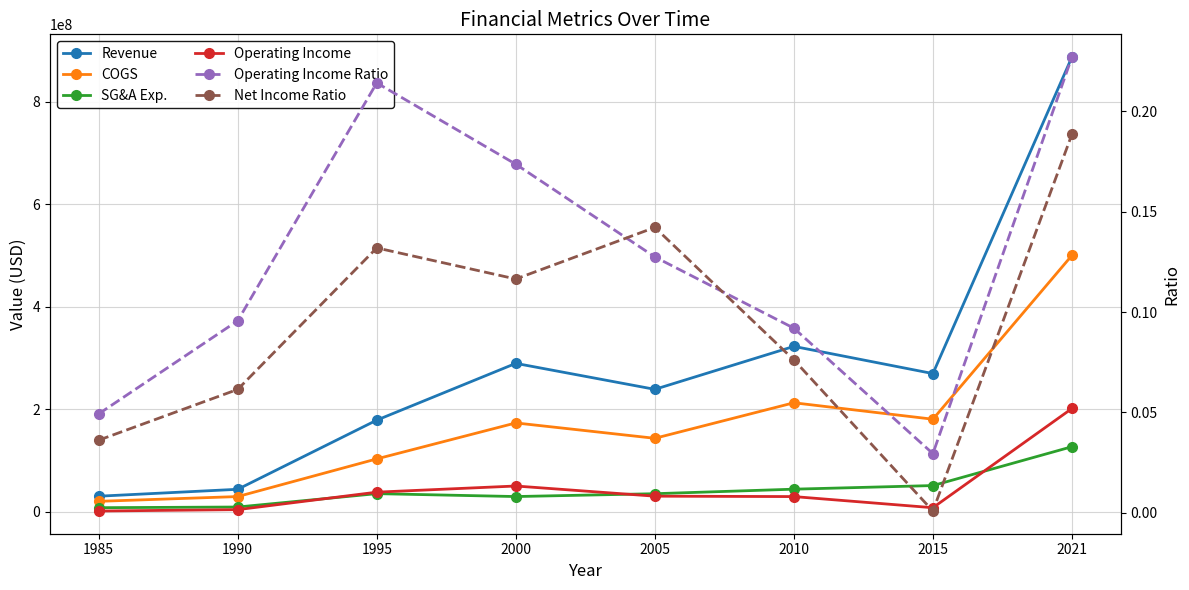

What is the value of the COGS point at the 1st from the left?

20400000.0